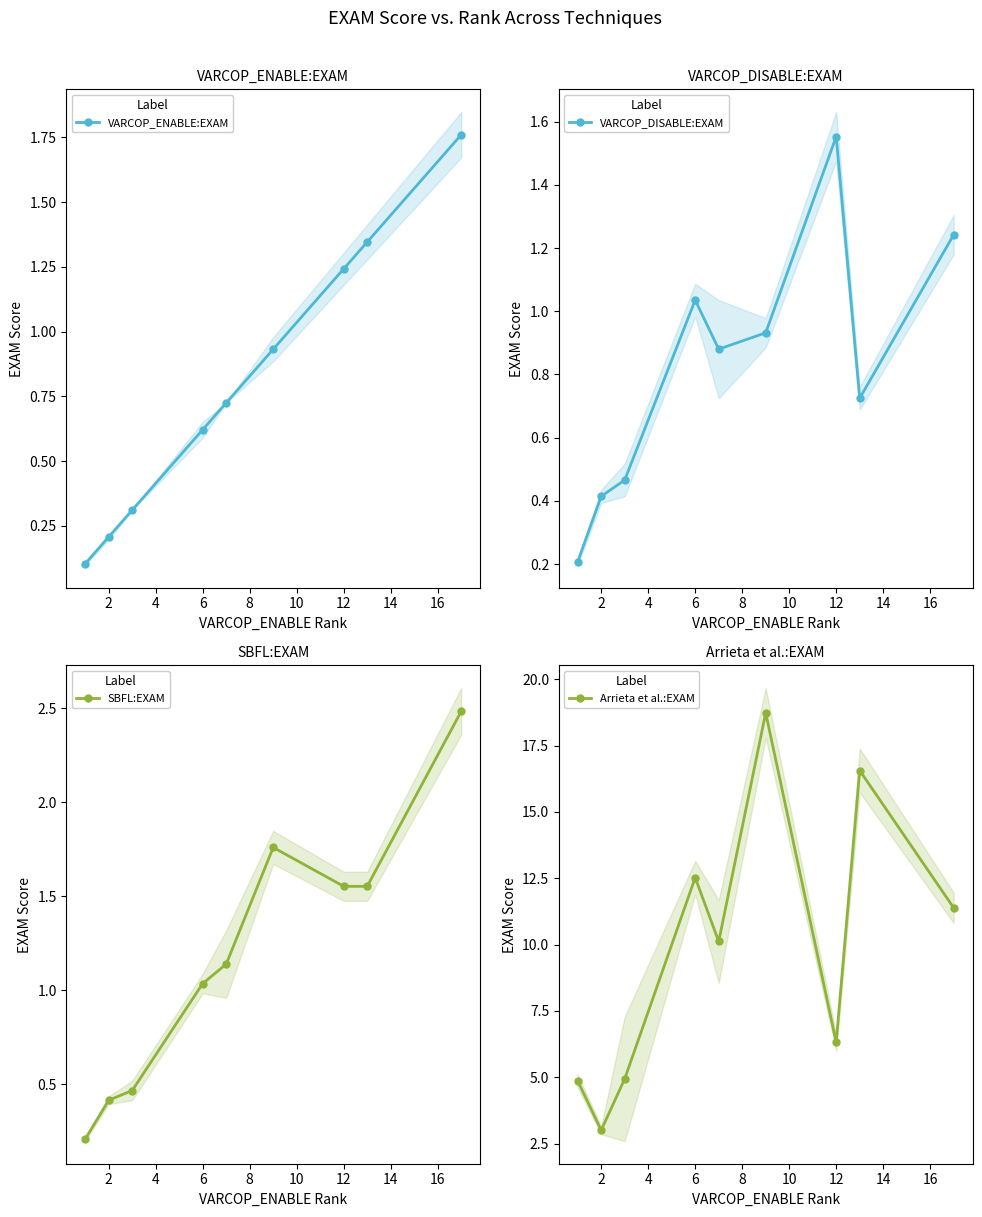

True or false: VARCOP_ENABLE:EXAM has more than 1 interior local peaks.

False